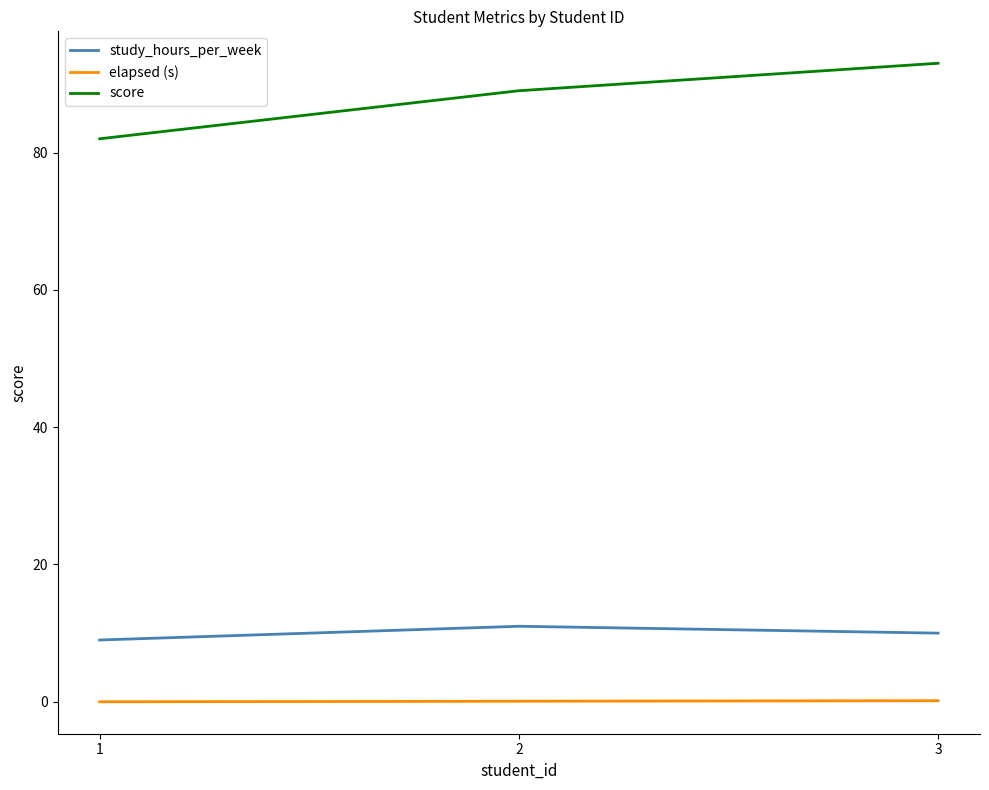

At which category is the sum across all series the highest?

3